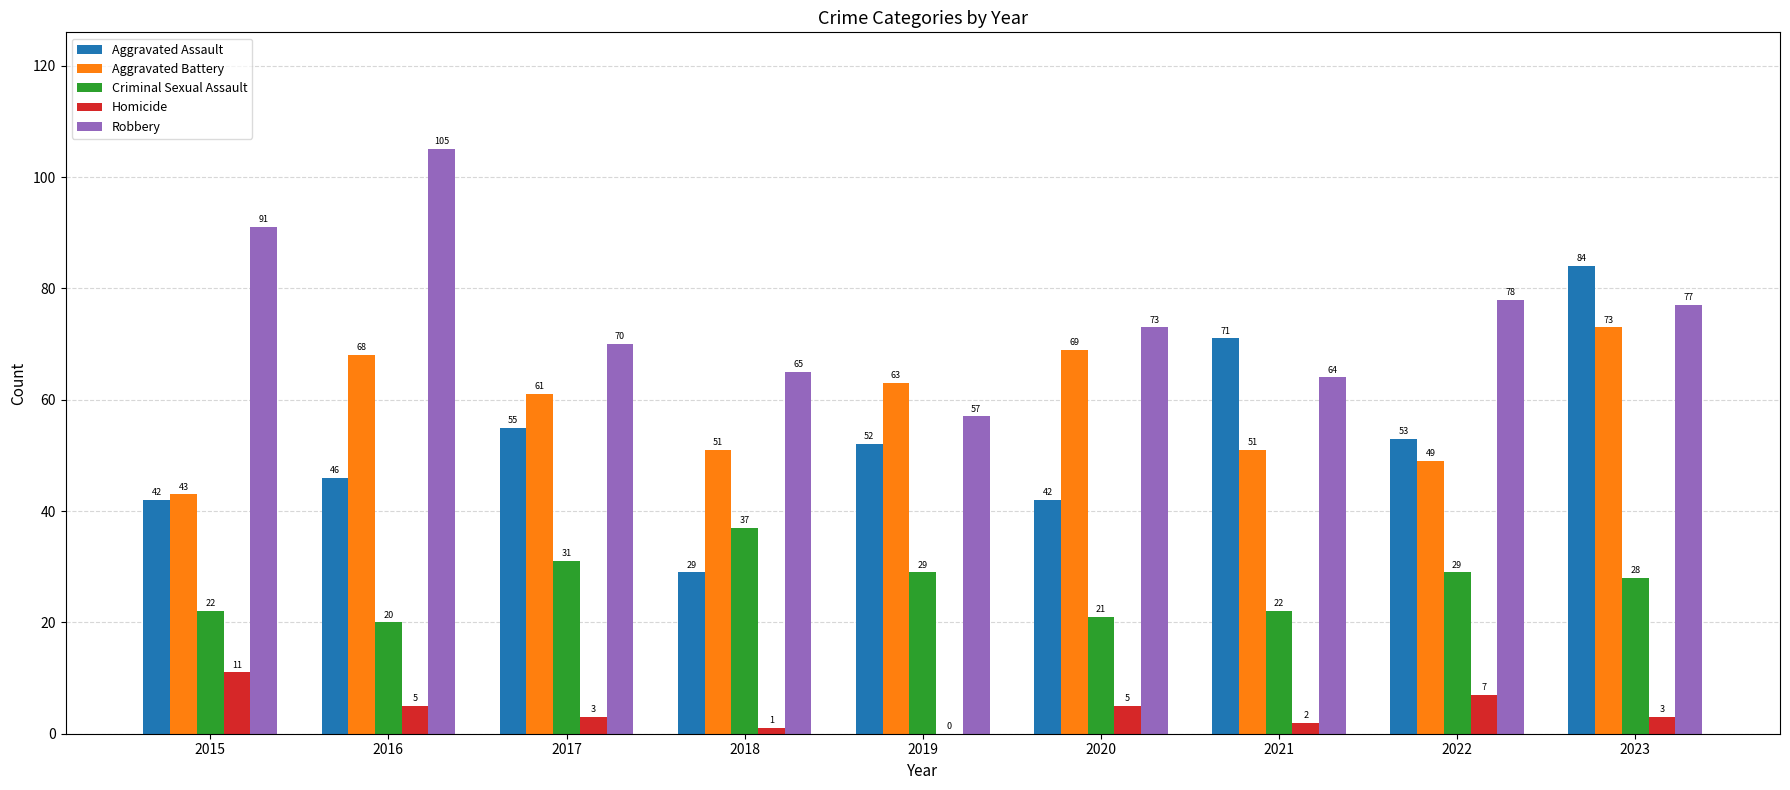

Where is Criminal Sexual Assault nearest to the value 28?

2023